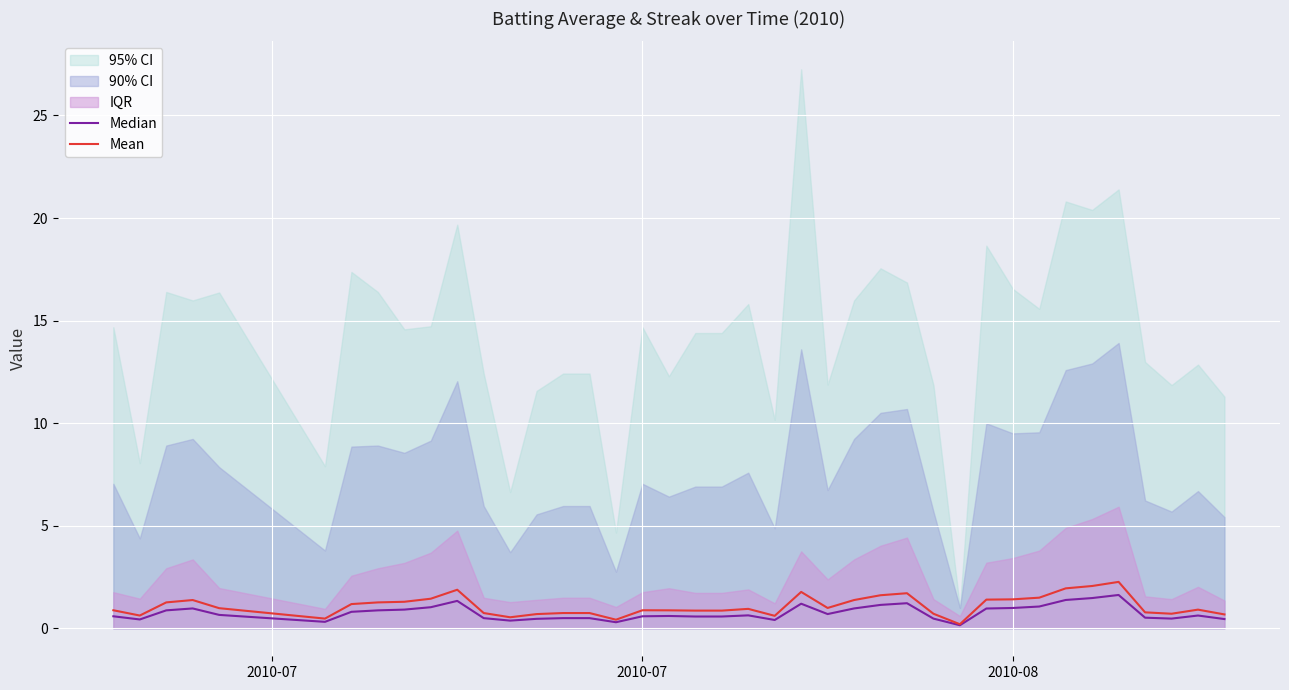

Is it true that Mean equals 0.2 at 13?

False